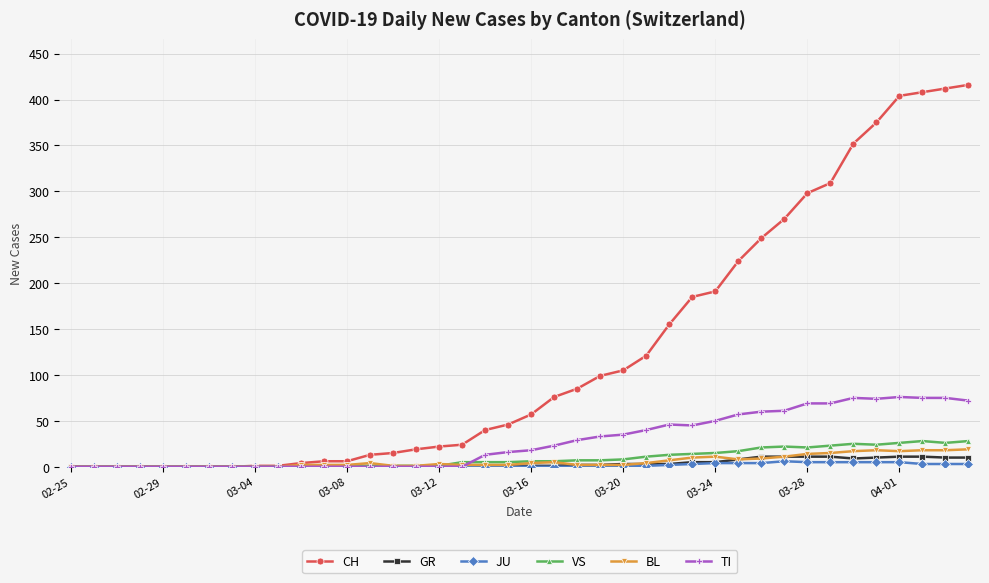

At how many categories does at least one series exceed 394?

4